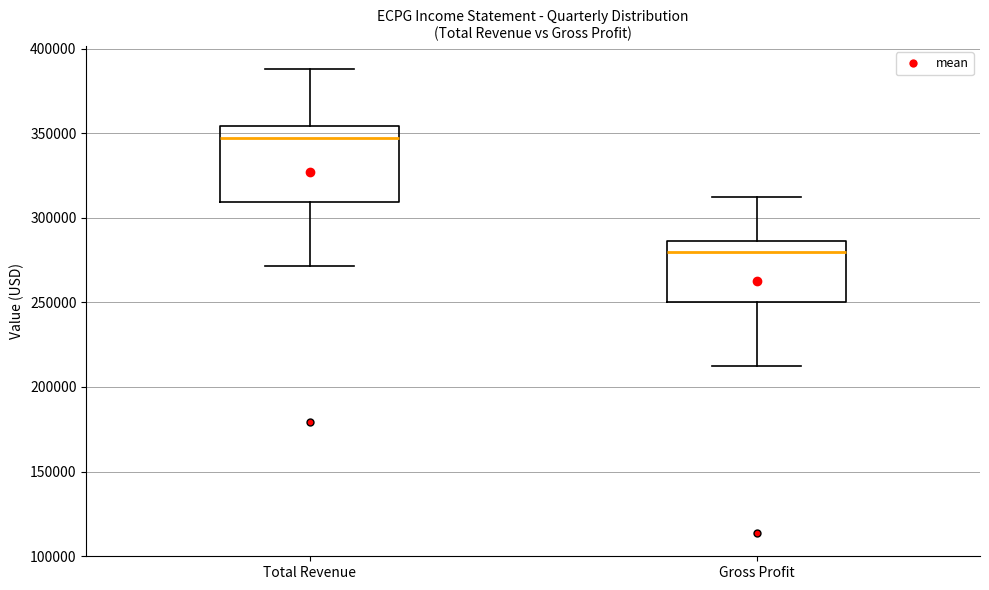

Which box's median line is the highest?

Total Revenue